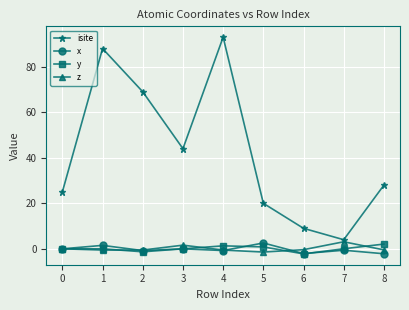

How many x values are between 0 and 1?

2